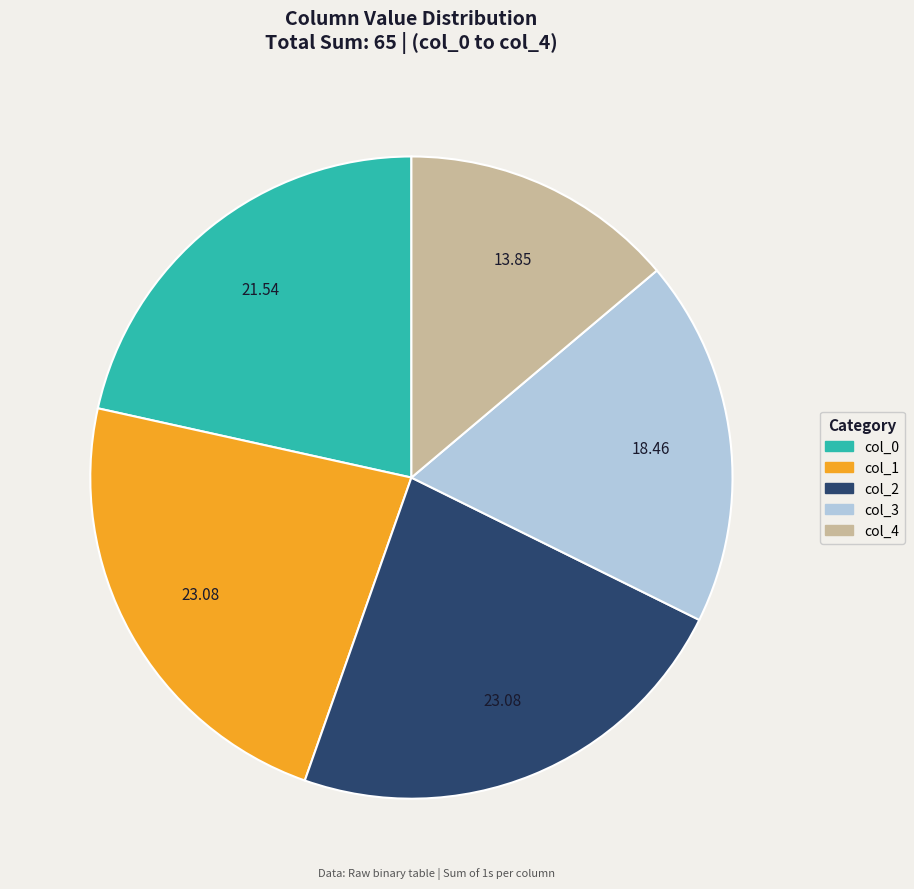

What is the ratio of the value at col_3 to the value at col_0?

0.9